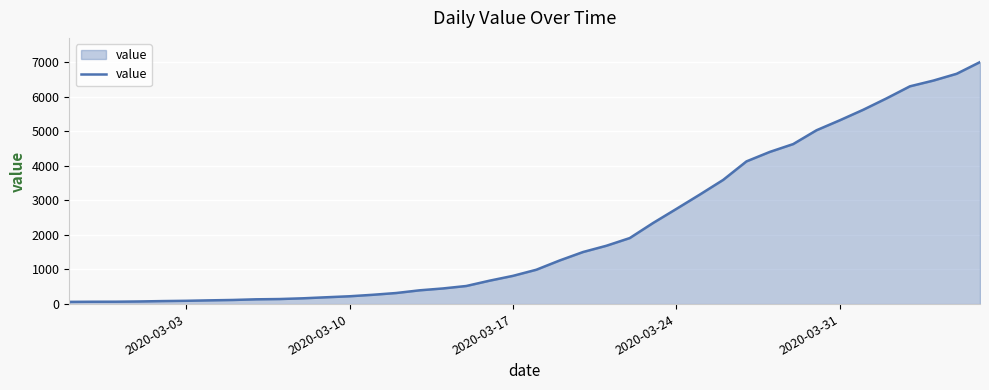

What is the maximum value shown in the chart?

6995